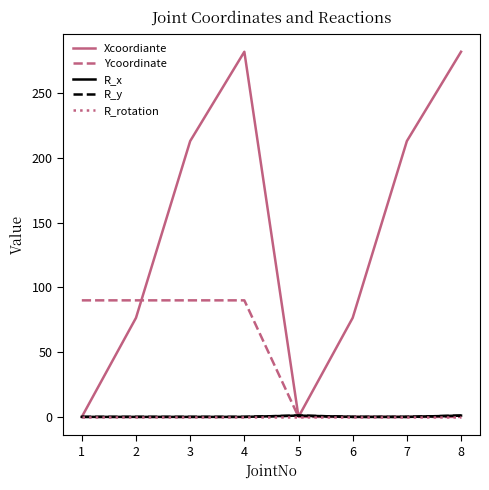

Which series has the largest total across all categories?

Xcoordiante